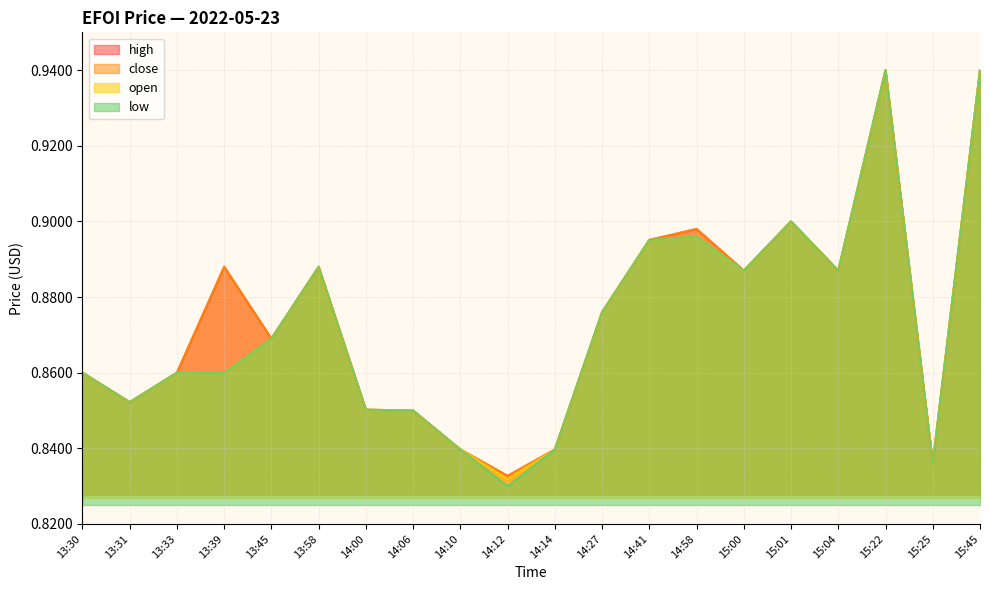

At 13:33, list the series in order from largest to smallest.

high, close, open, low